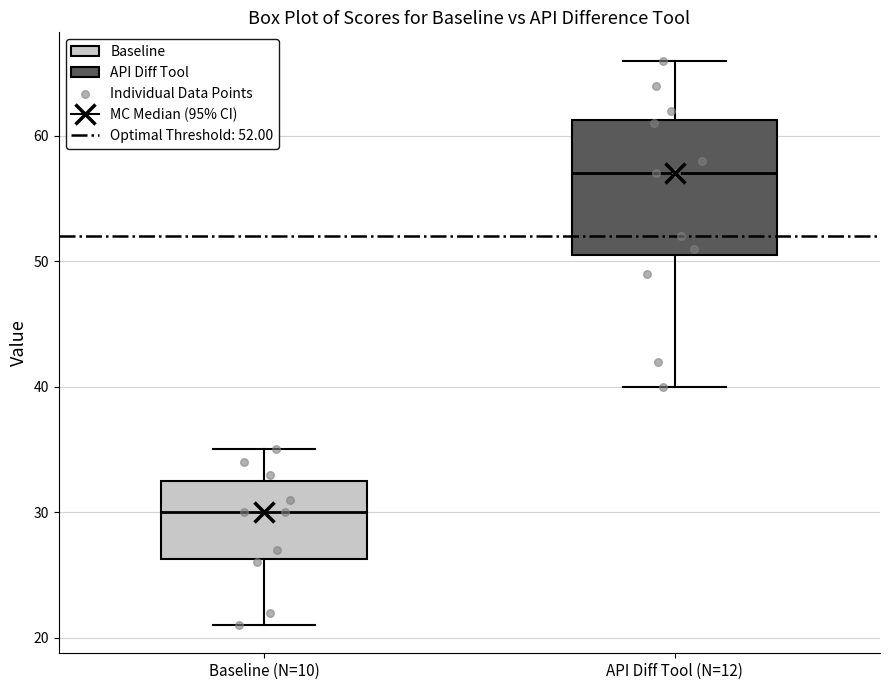

Comparing the boxes themselves (not the whiskers), which one is the tallest?

API Diff Tool (N=12)